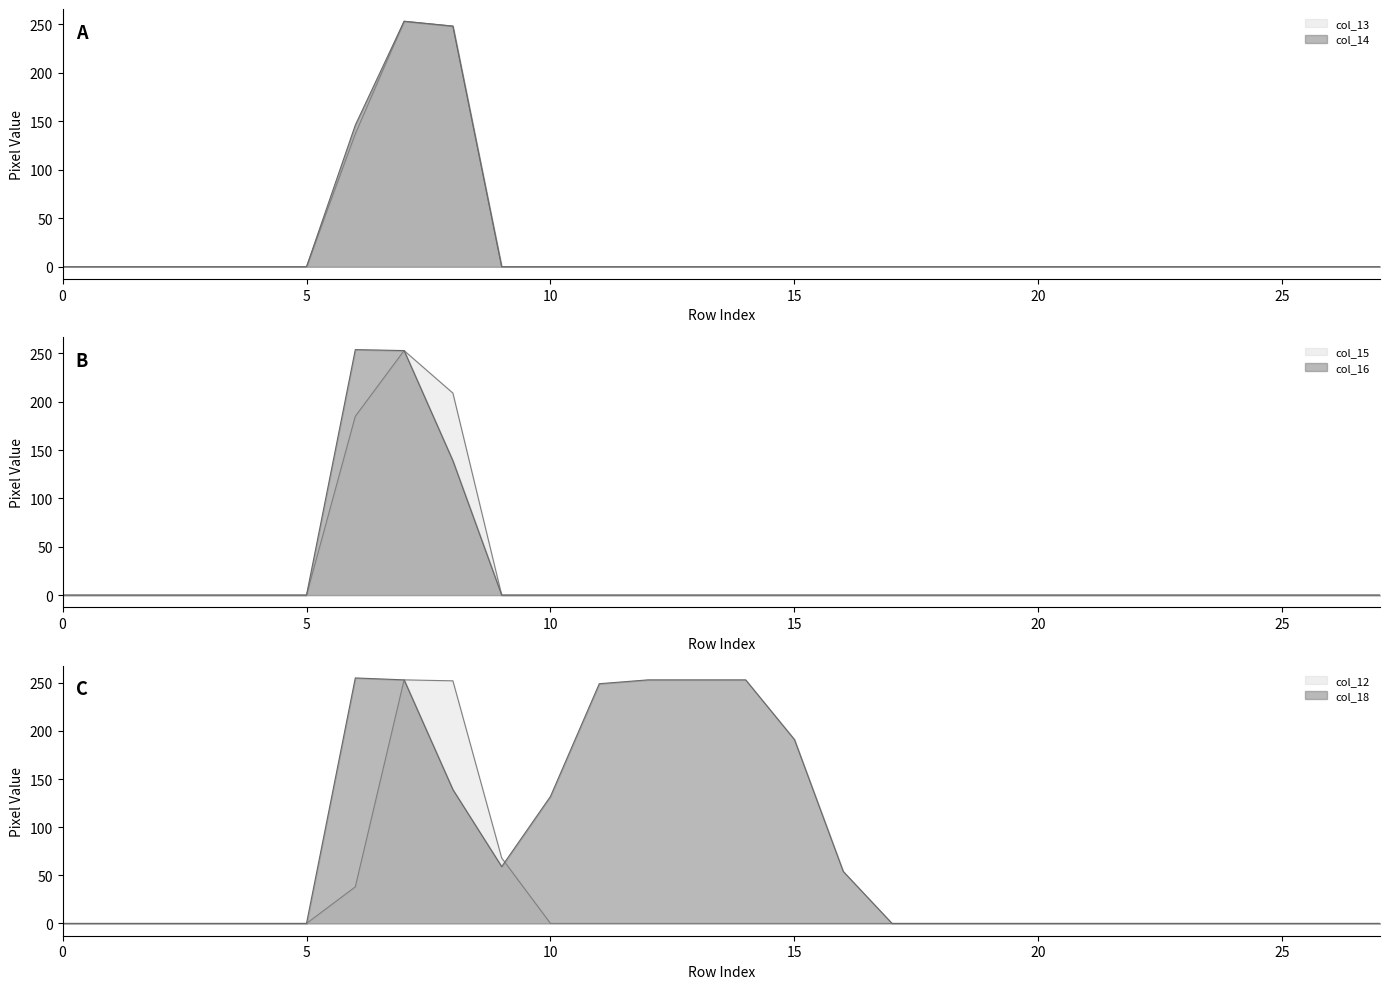

Which has a higher value, 1 or 17?

1